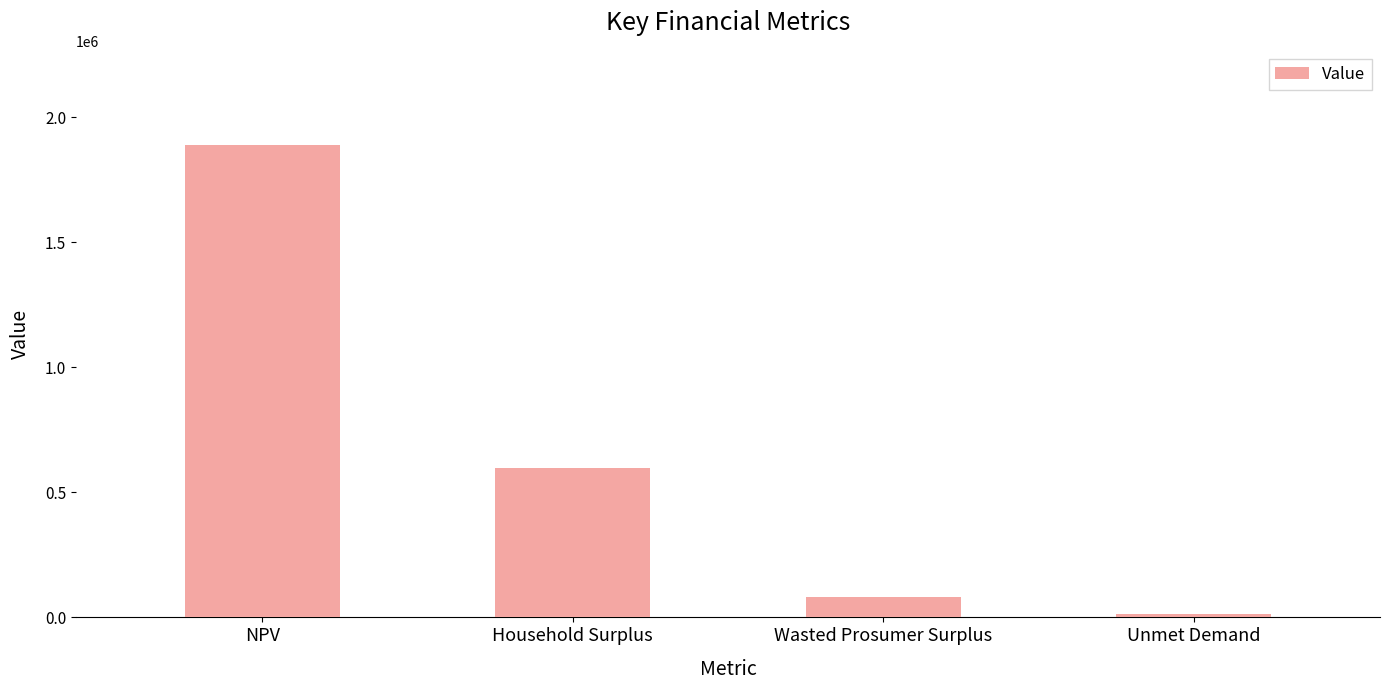

Are the bars horizontal?

No